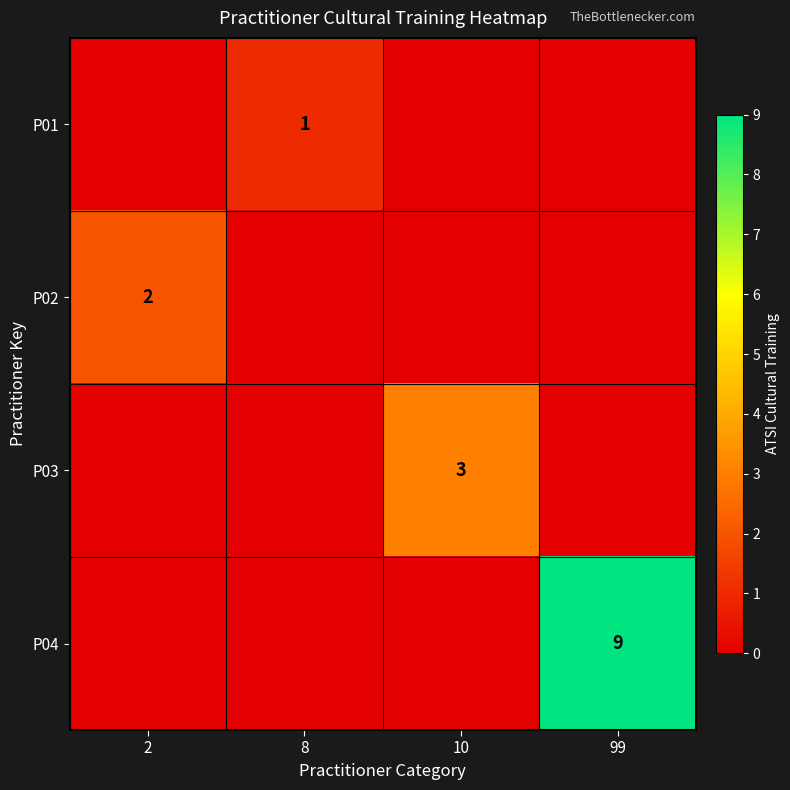

The value of P02 at 2 is 1. True or false?

False